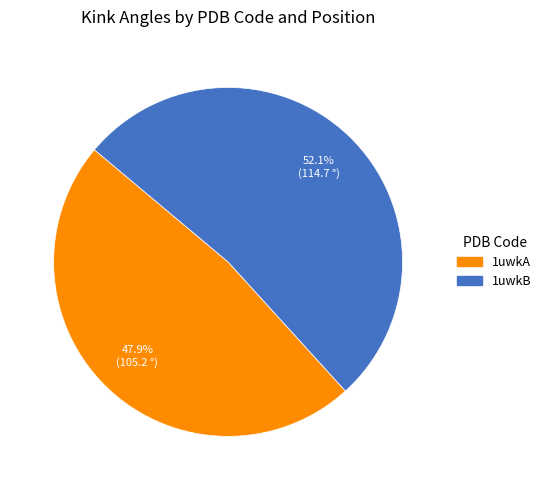

How many slices are in this pie chart?

2